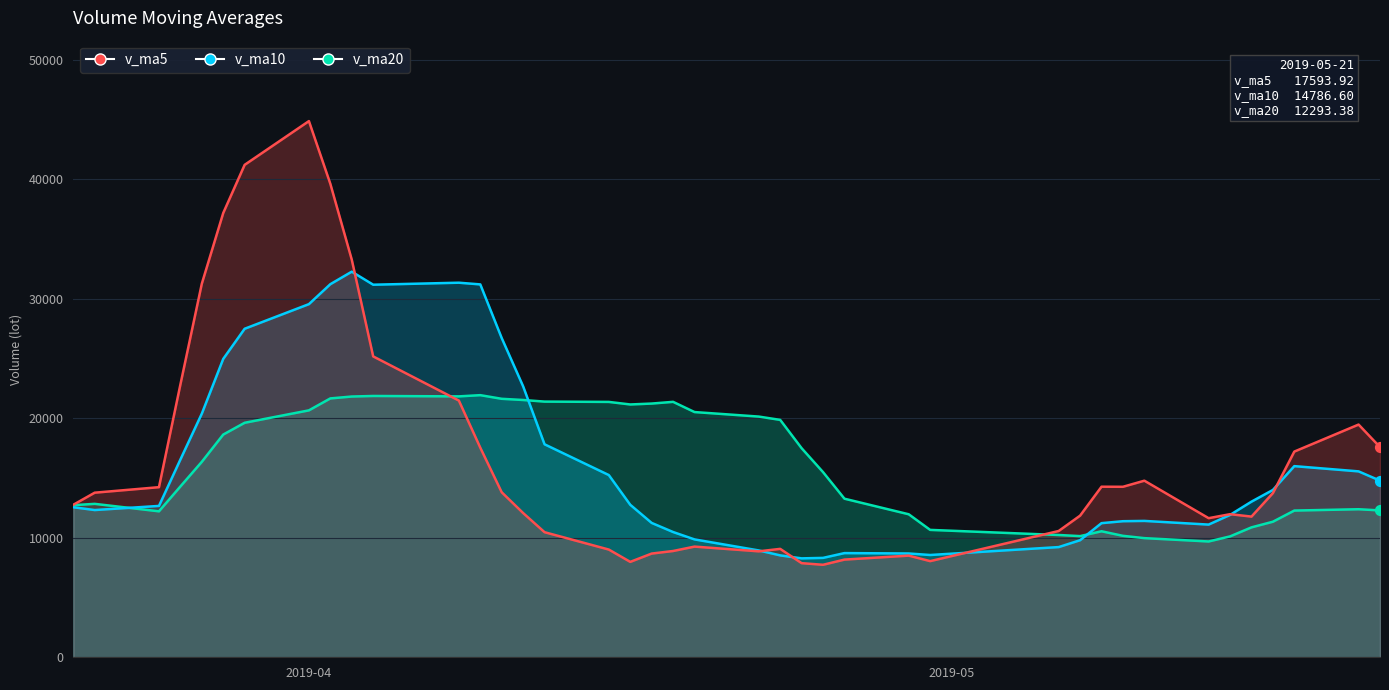

Which series reaches the minimum Y coordinate?

v_ma5